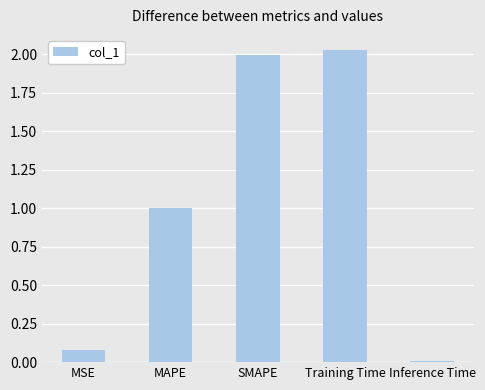

Which label corresponds to the smallest value in the chart?

Inference Time